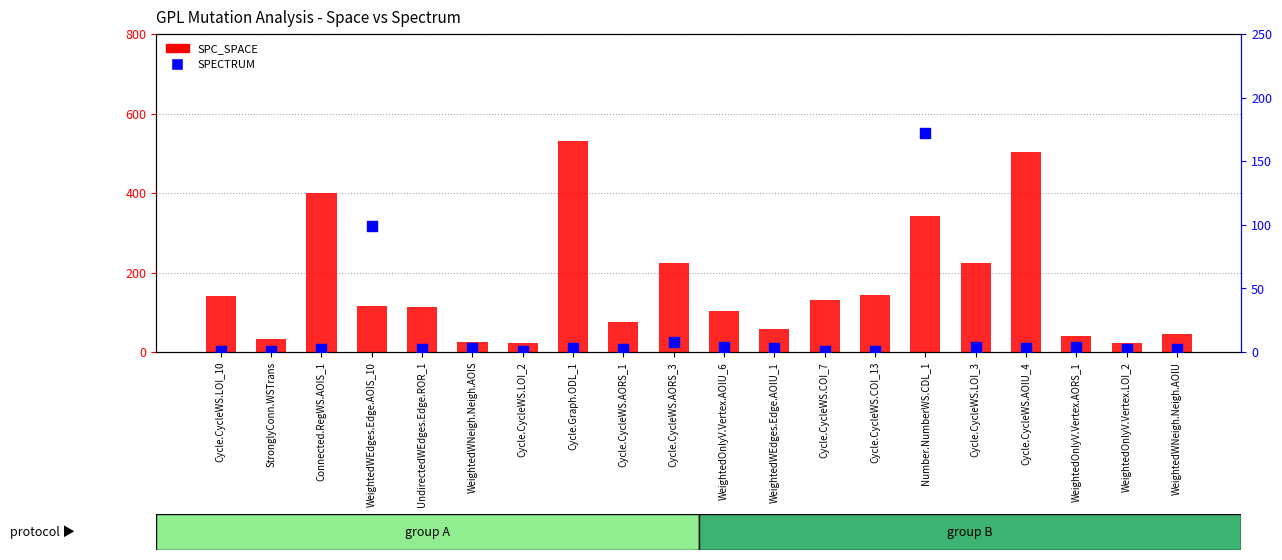

Which series reaches the maximum Y coordinate?

SPC_SPACE